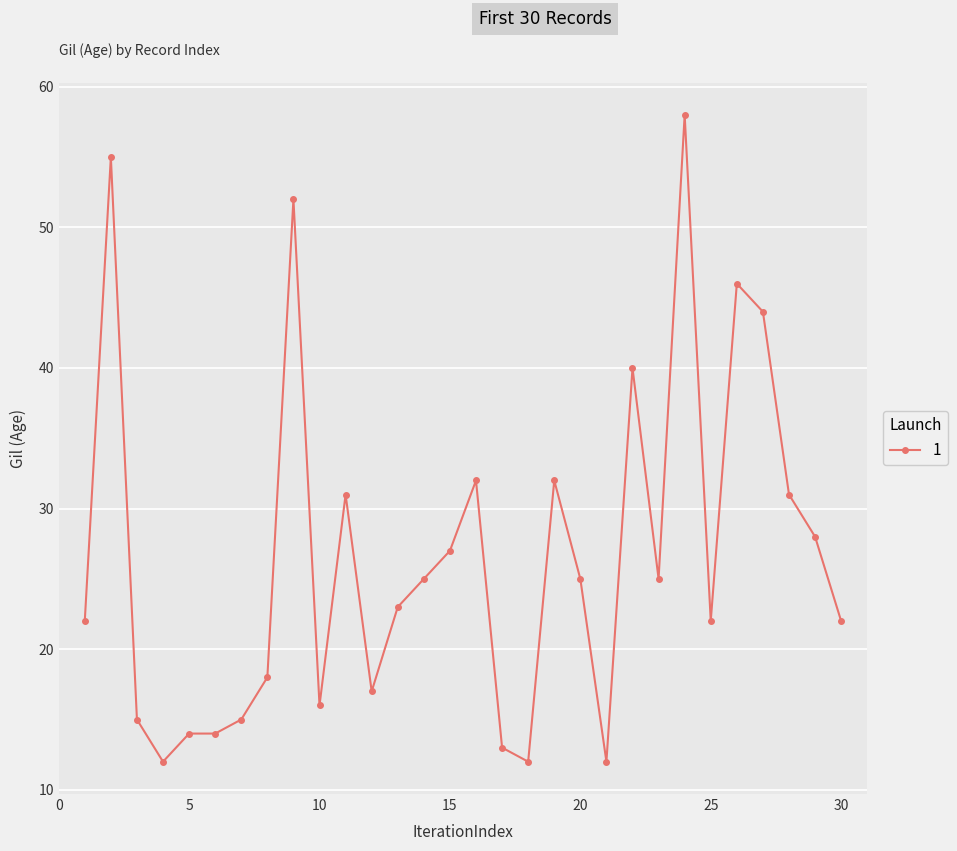

What is the smallest value displayed?

12